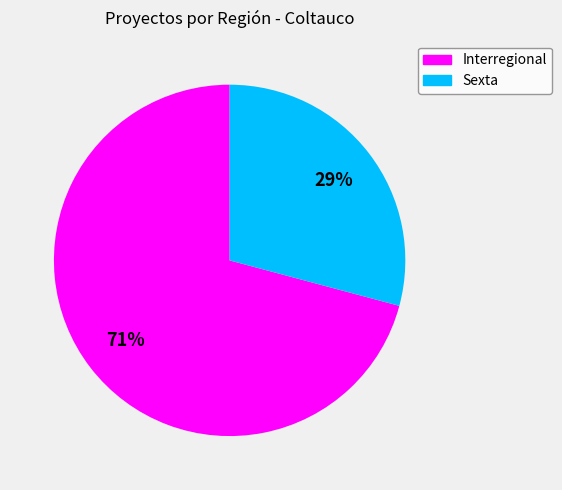

Which category has the smallest portion of the pie?

Sexta